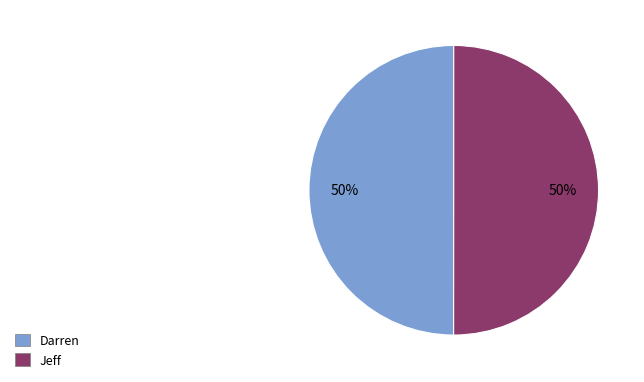

Approximately how many times larger is the value at Darren compared to Jeff?

1.0